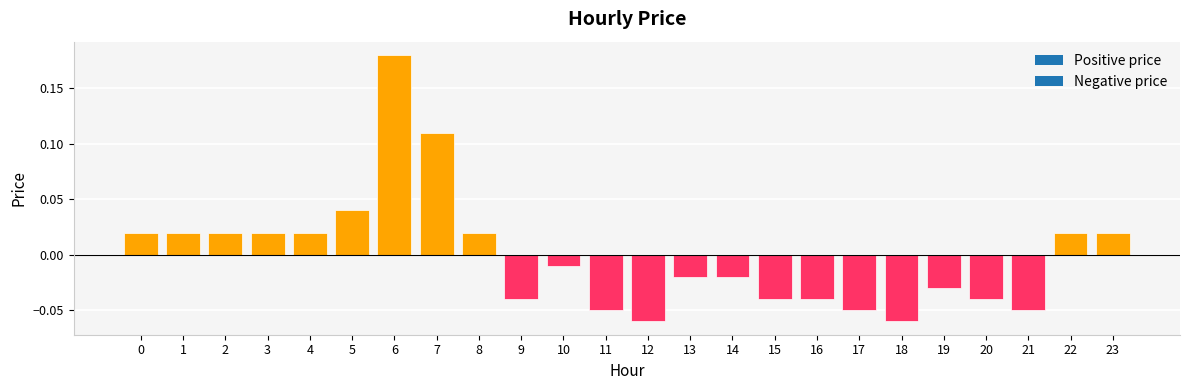

Which has a higher value, 15 or 4?

4